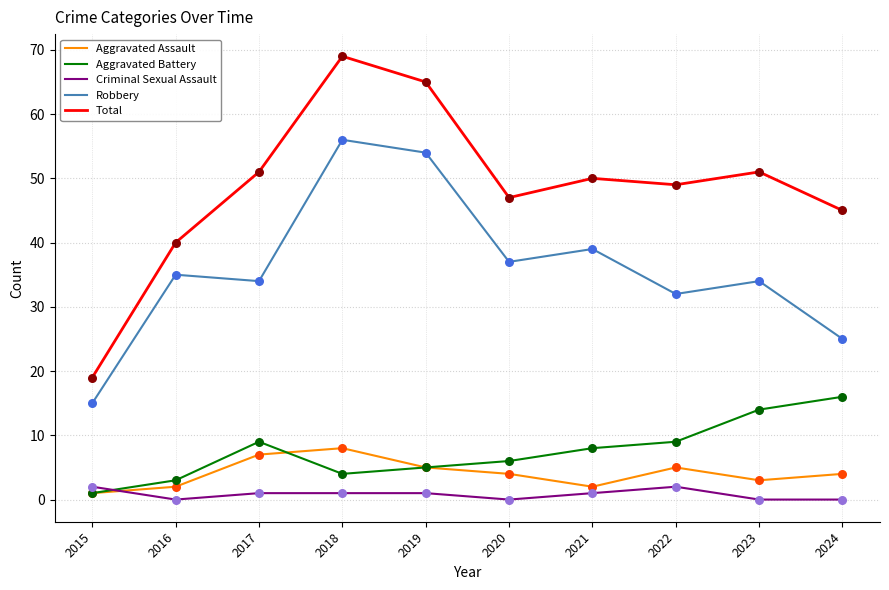

At how many categories does at least one series exceed 6?

10